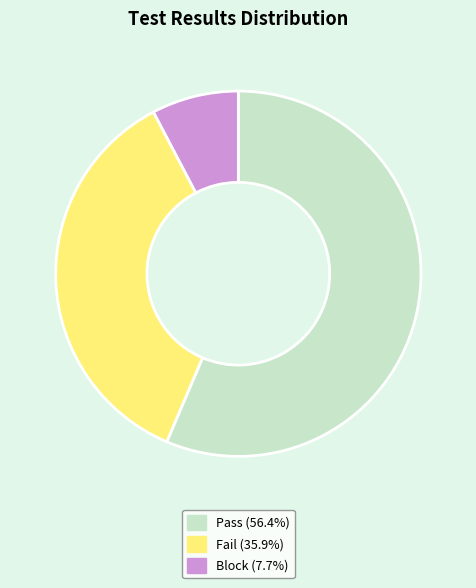

Which category has the biggest portion of the pie?

Pass